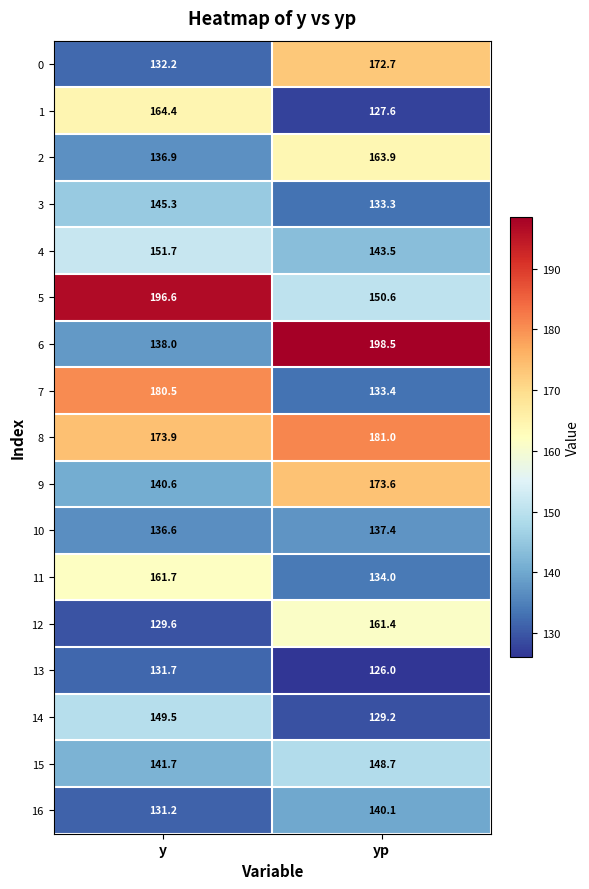

Read the 9 value at y.

140.6